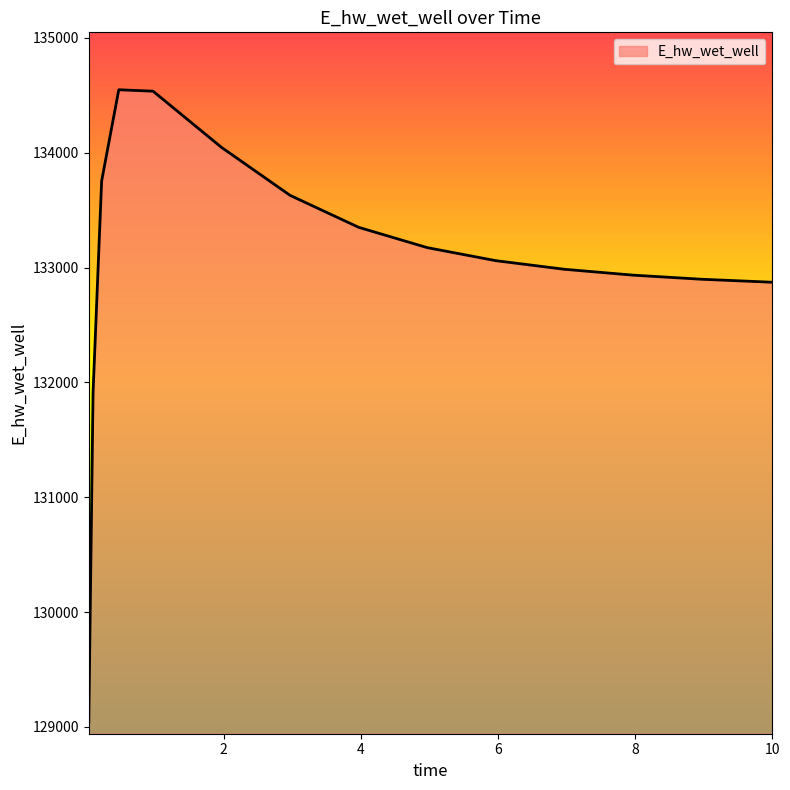

How many series are shown in this chart?

1